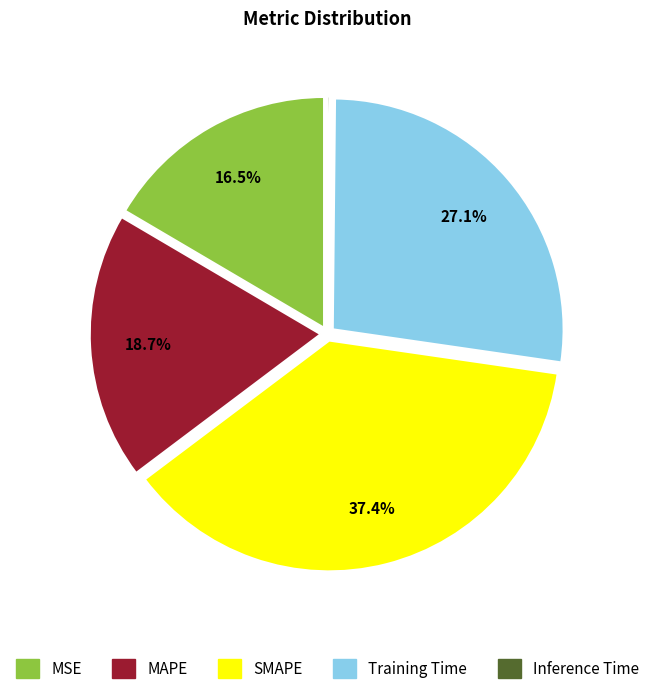

Does any single category account for the majority?

No